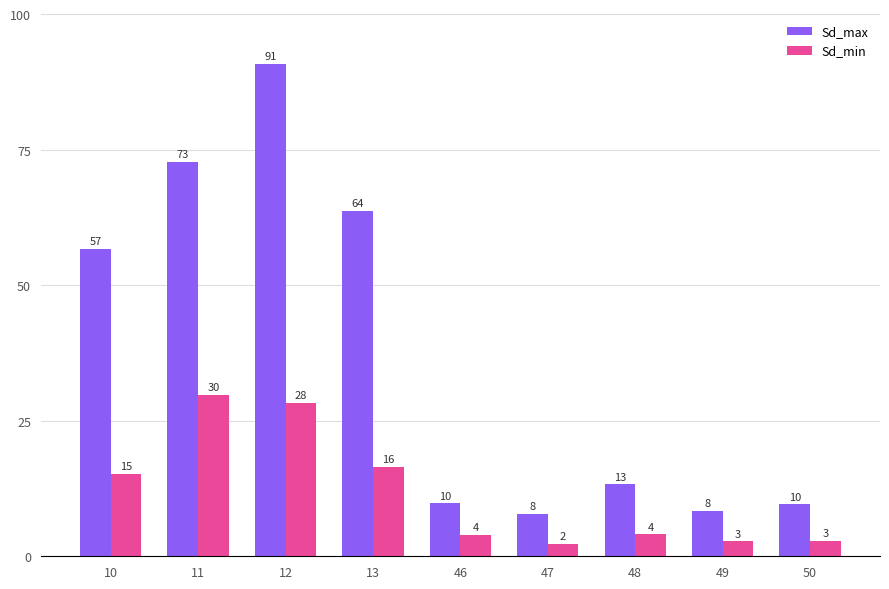

How many bars are there in total?

18